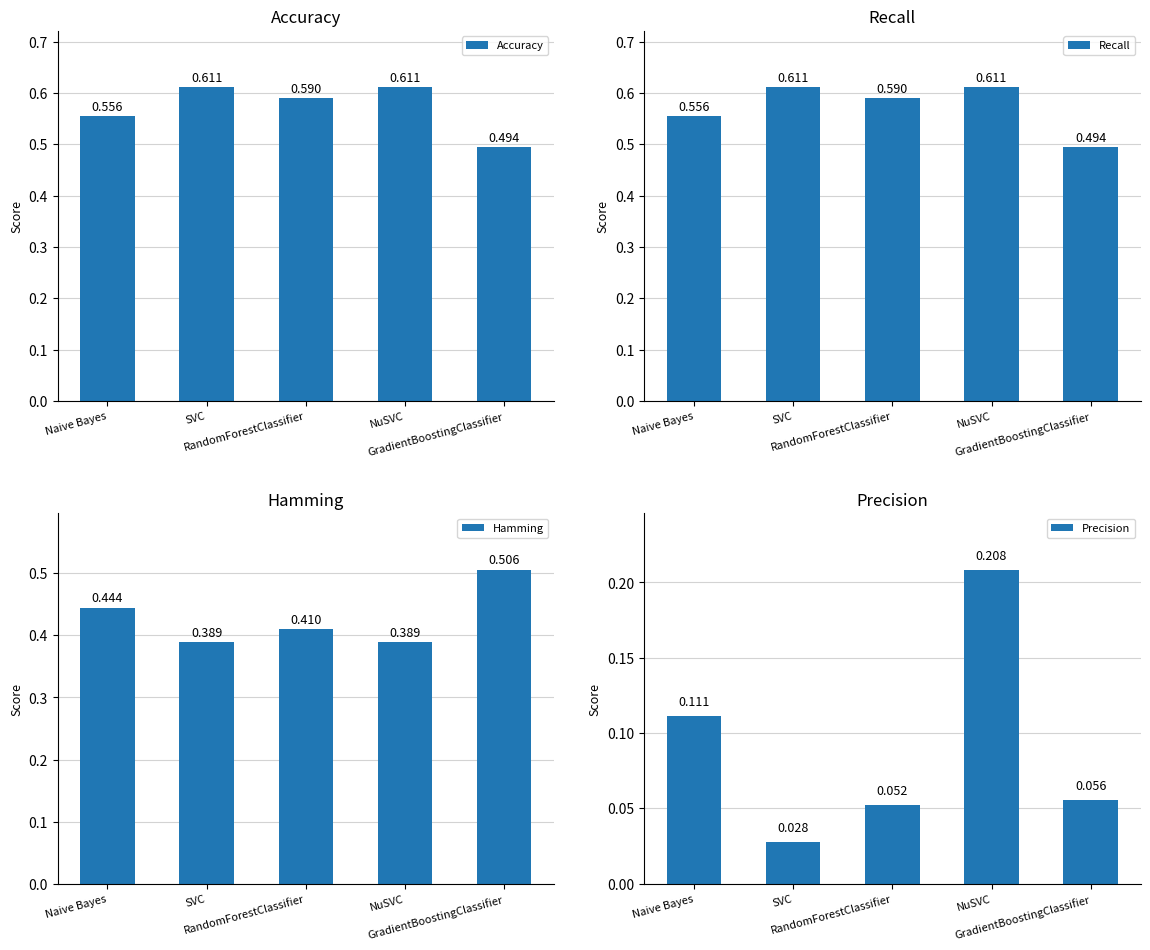

Between SVC and RandomForestClassifier, which series saw the biggest shift?

Precision